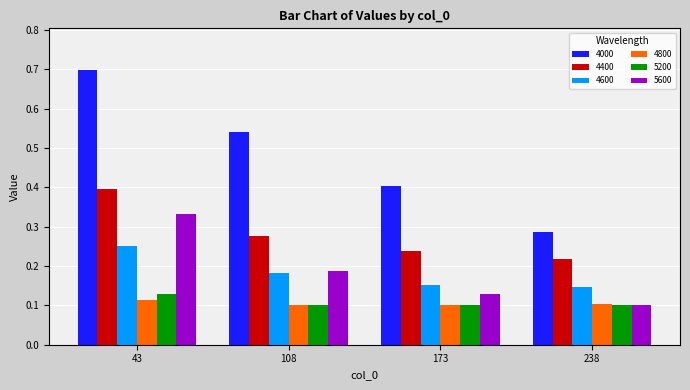

Which category has the highest value across all series?

43